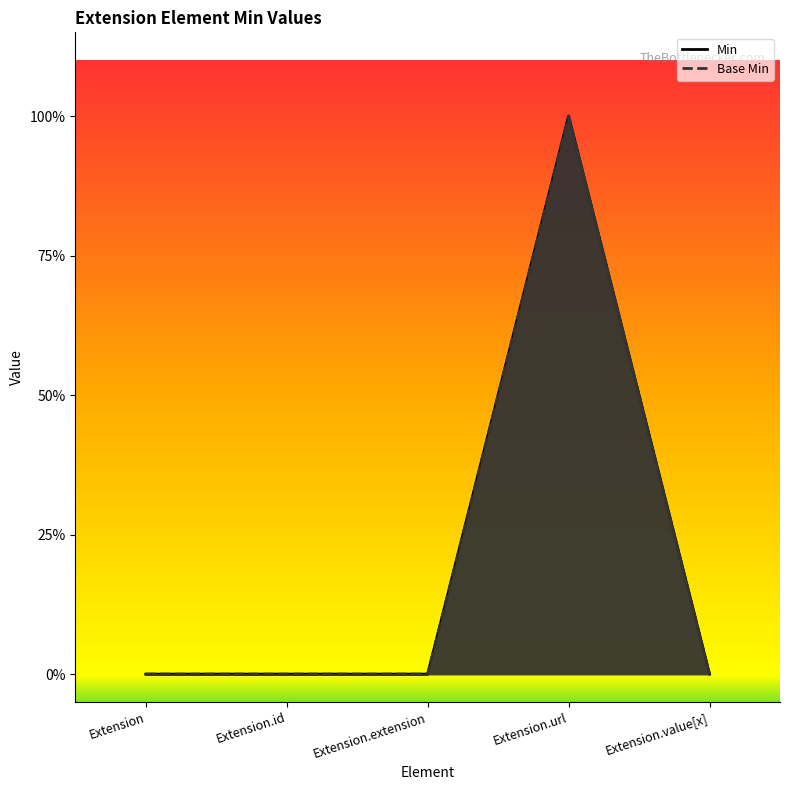

Reading left to right, extract all data points from this chart.

Min: Extension=0	Extension.id=0	Extension.extension=0	Extension.url=1	Extension.value[x]=0
Base Min: Extension=0	Extension.id=0	Extension.extension=0	Extension.url=1	Extension.value[x]=0